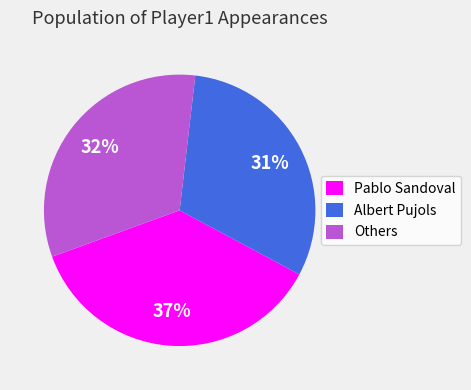

Combined, do Others and Pablo Sandoval account for over 50%?

Yes